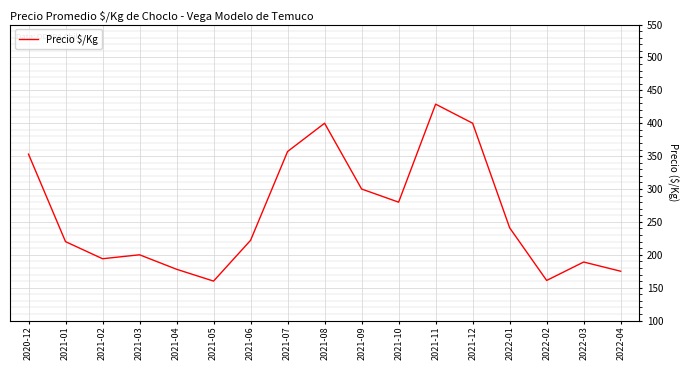

What is the difference between the values at 2022-02 and 2021-12?

239